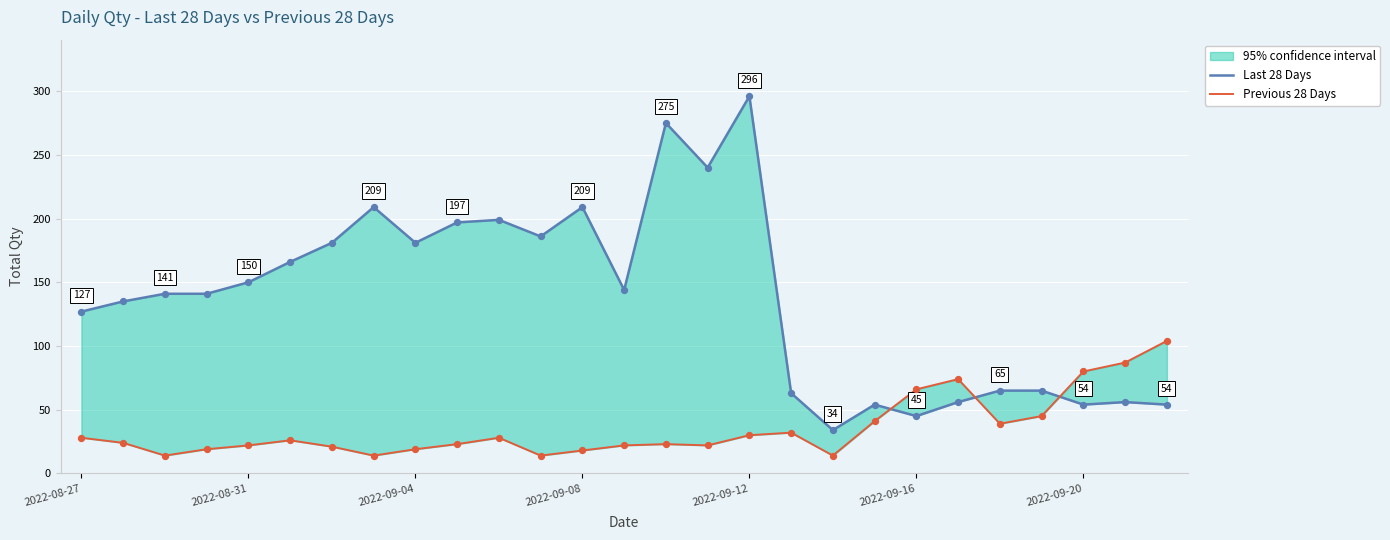

What is the total value across all series at 2022-08-27?

155